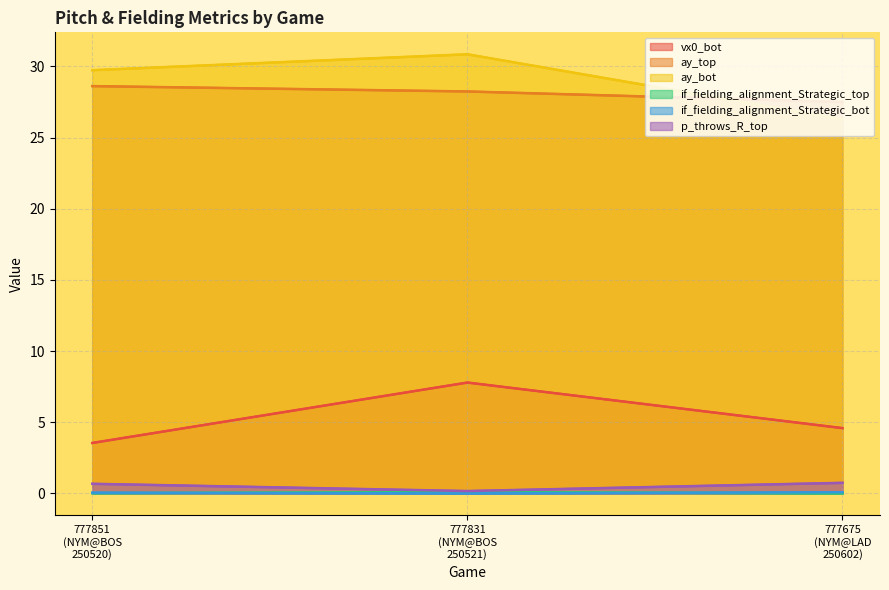

What position from the left is 777675
(NYM@LAD
250602)?

3